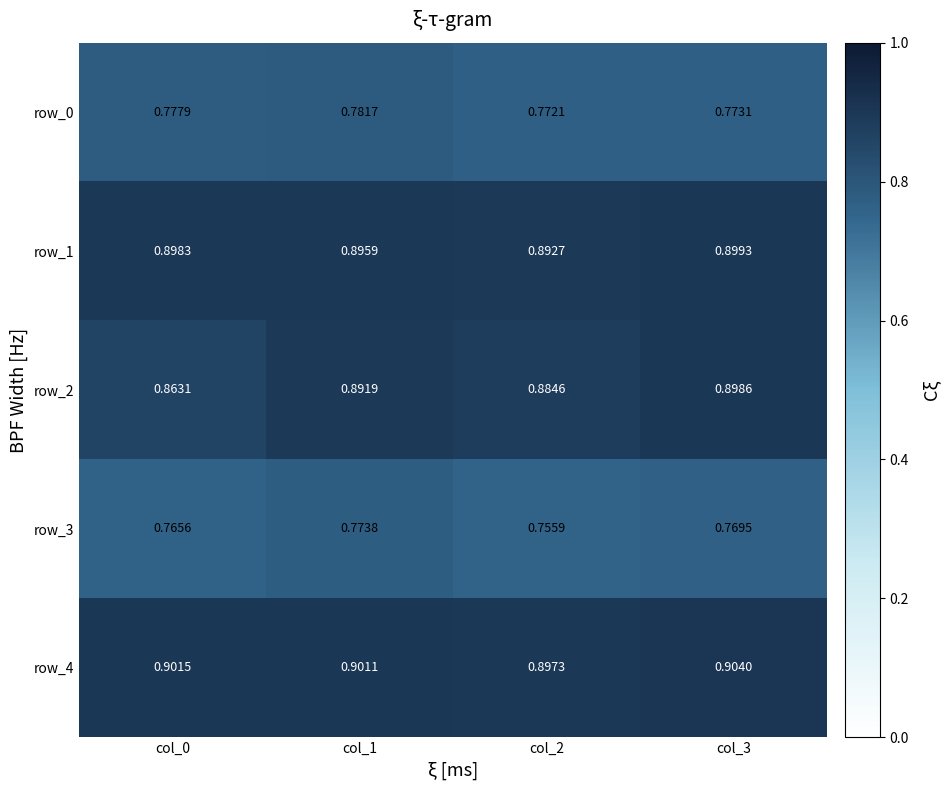

Which category has the highest value across all series?

col_3